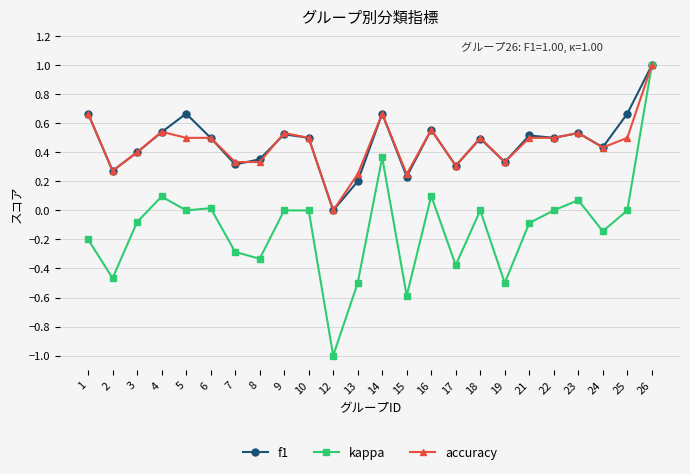

The value of f1 at 22 is 0.5. True or false?

True